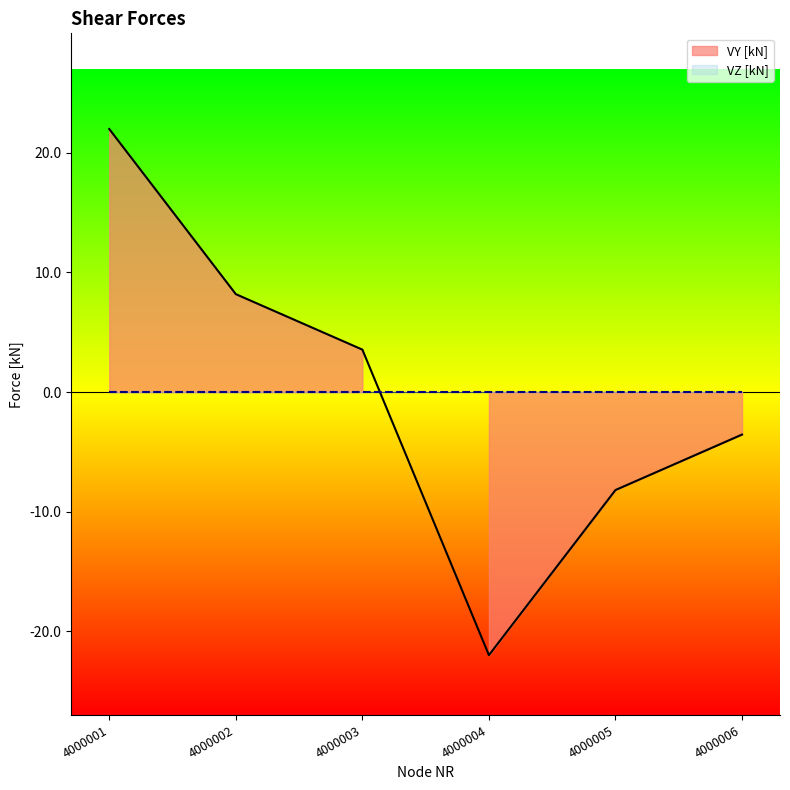

How many values are below zero?

3